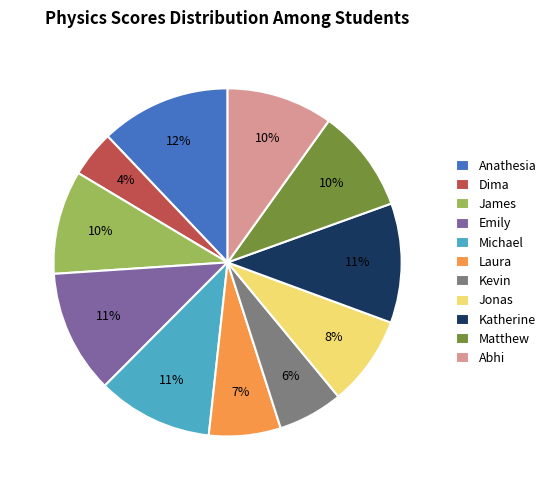

The Kevin slice represents 6% of the pie. True or false?

True